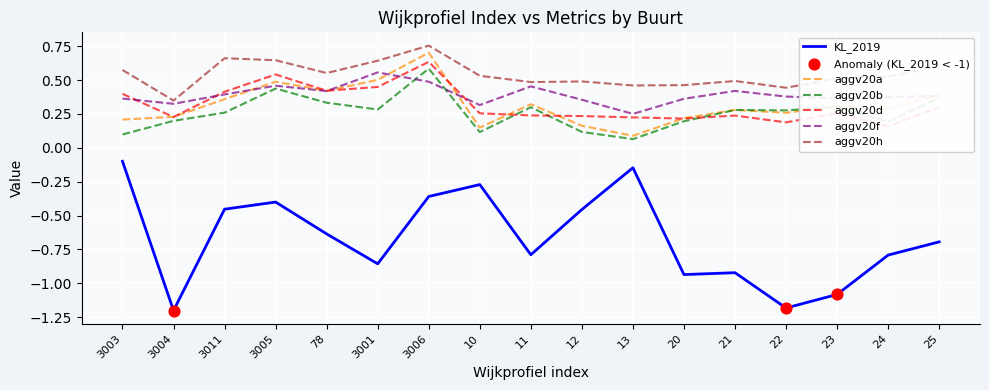

Is the value of KL_2019 at 11 greater than the value of aggv20h at 10?

No